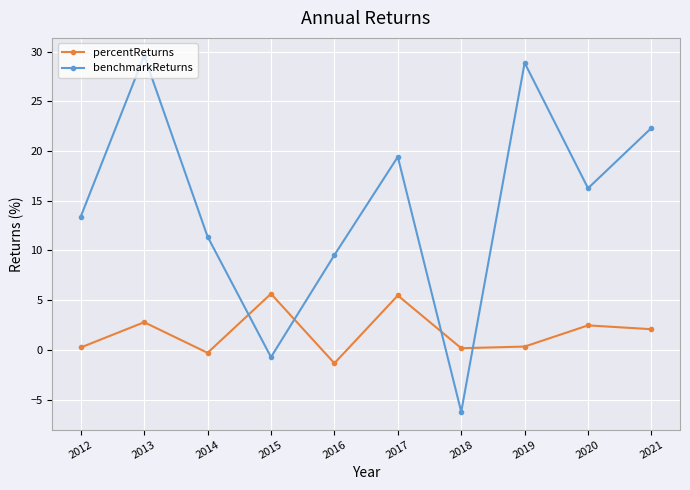

Which label corresponds to the largest value in the chart?

2013